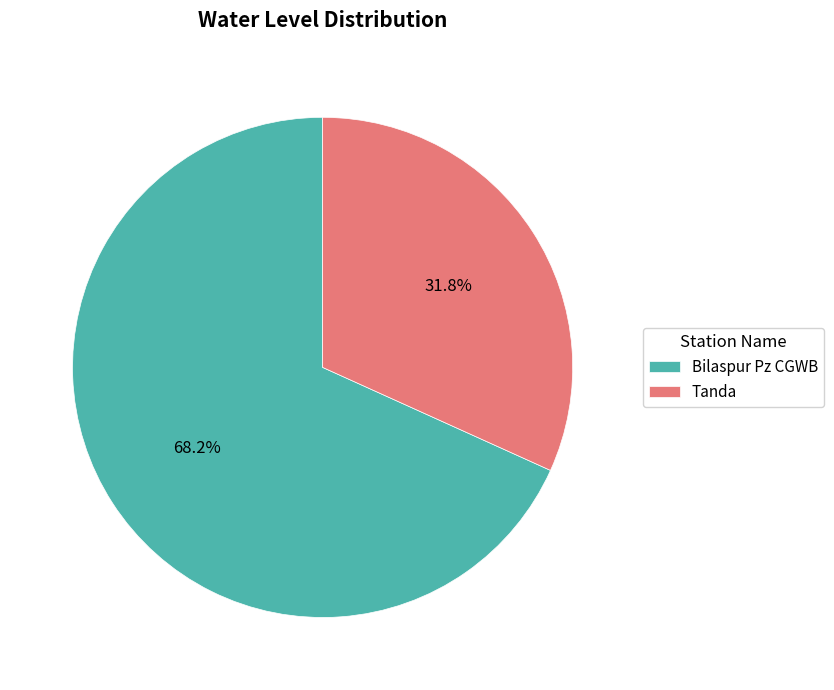

The Tanda slice represents 39% of the pie. True or false?

False